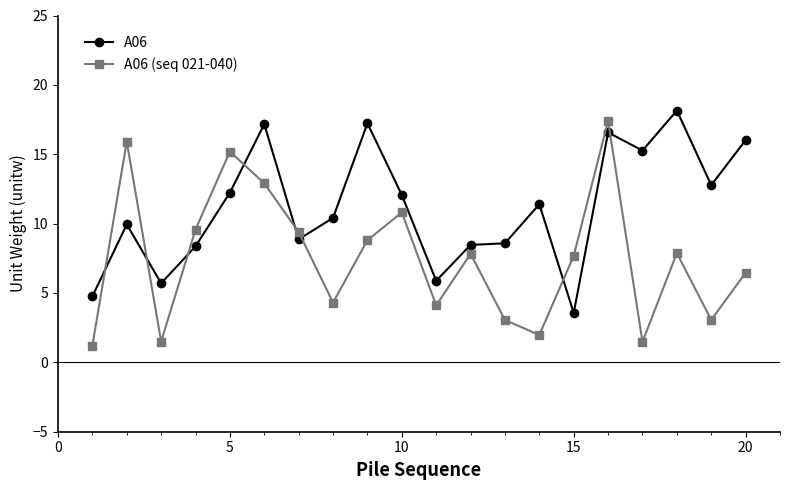

True or false: A06 (seq 021-040) has more than 1 interior local peaks.

True